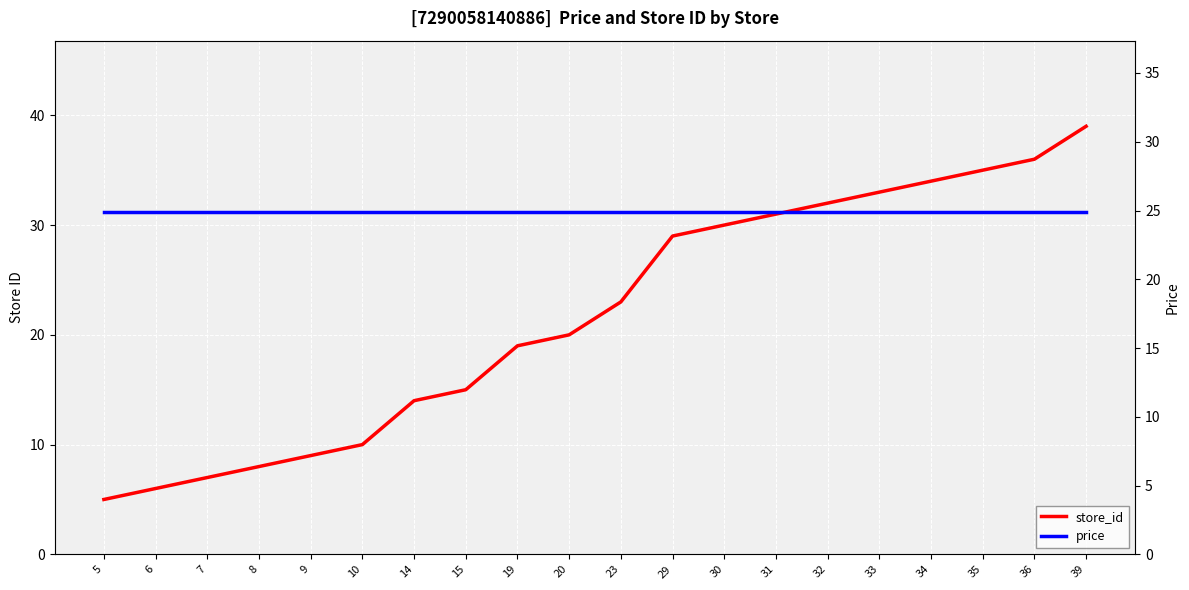

What is the highest value of the store_id series?

39.0